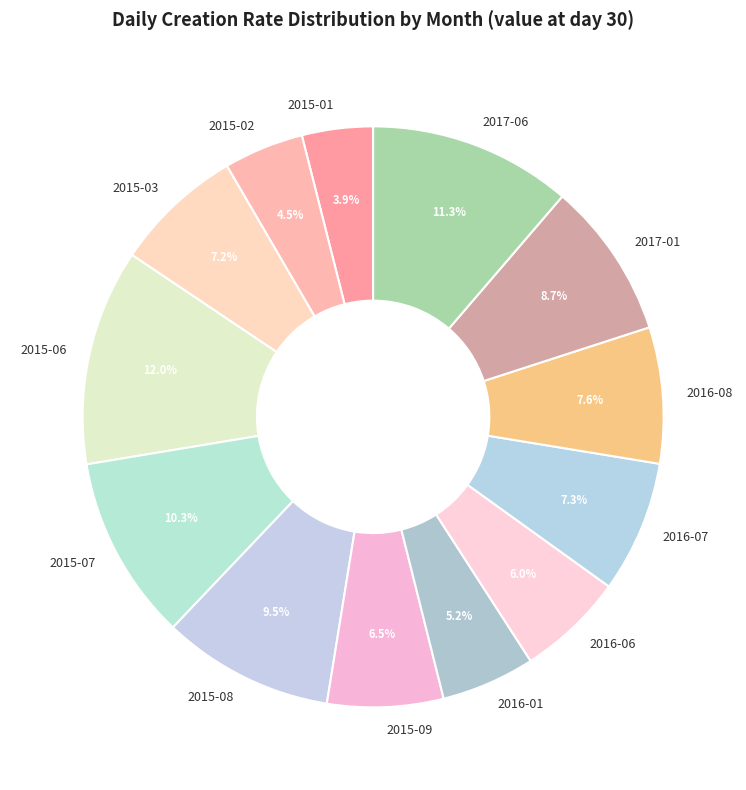

Is there a majority slice in this chart?

No